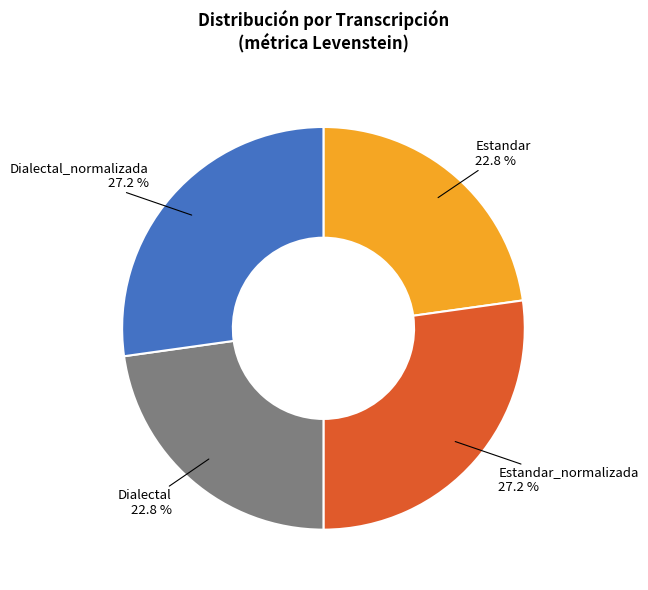

To the nearest percent, what is the average slice percentage?

25%